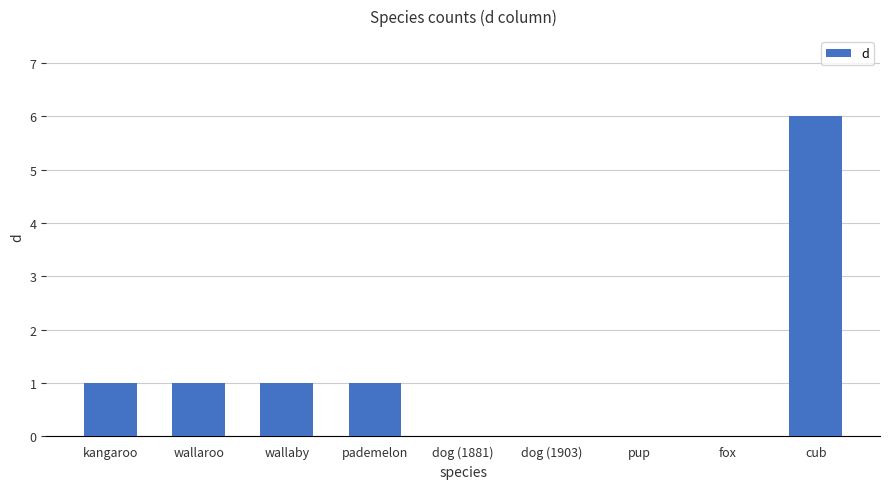

What is the ratio of the value at pademelon to the value at cub?

0.2